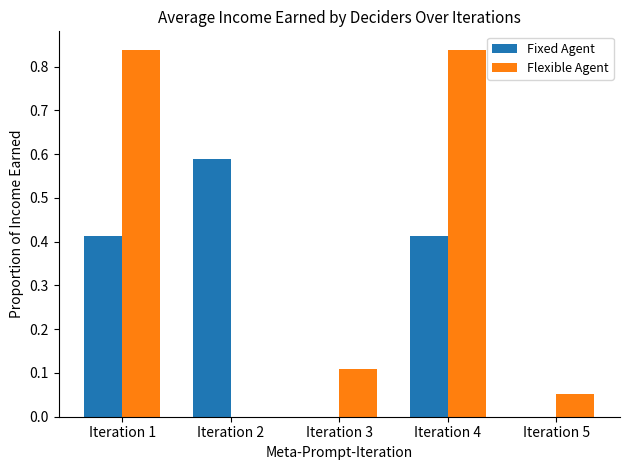

How many groups of bars are there?

5